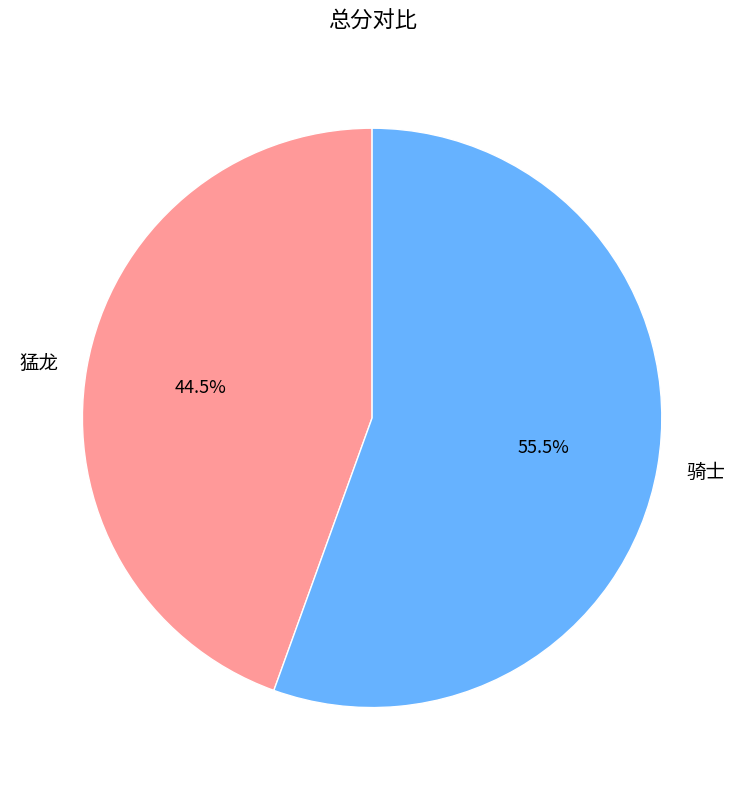

True or false: 骑士 accounts for 62% of the total.

False